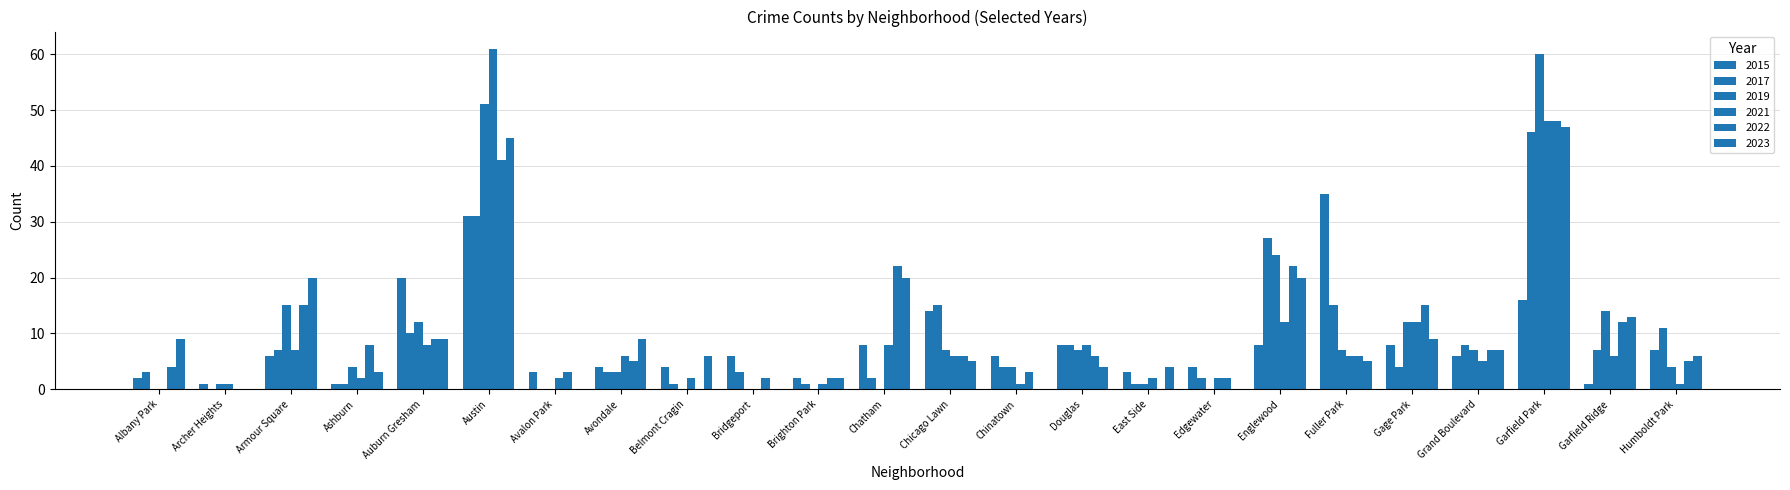

How many categories are shown in the chart?

24